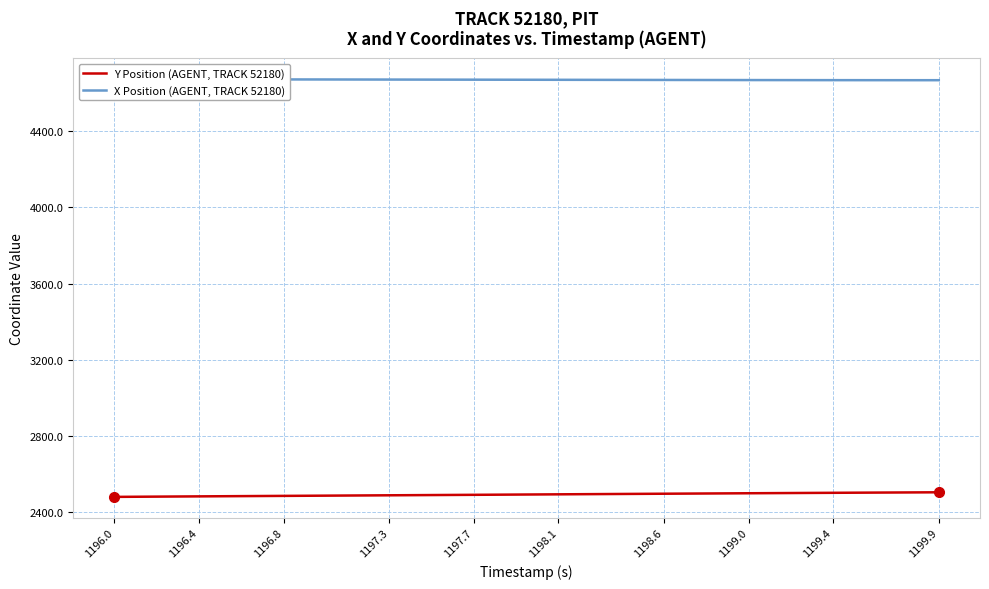

The Y Position (AGENT, TRACK 52180) series shows 1659.3 at 1199.0. True or false?

False